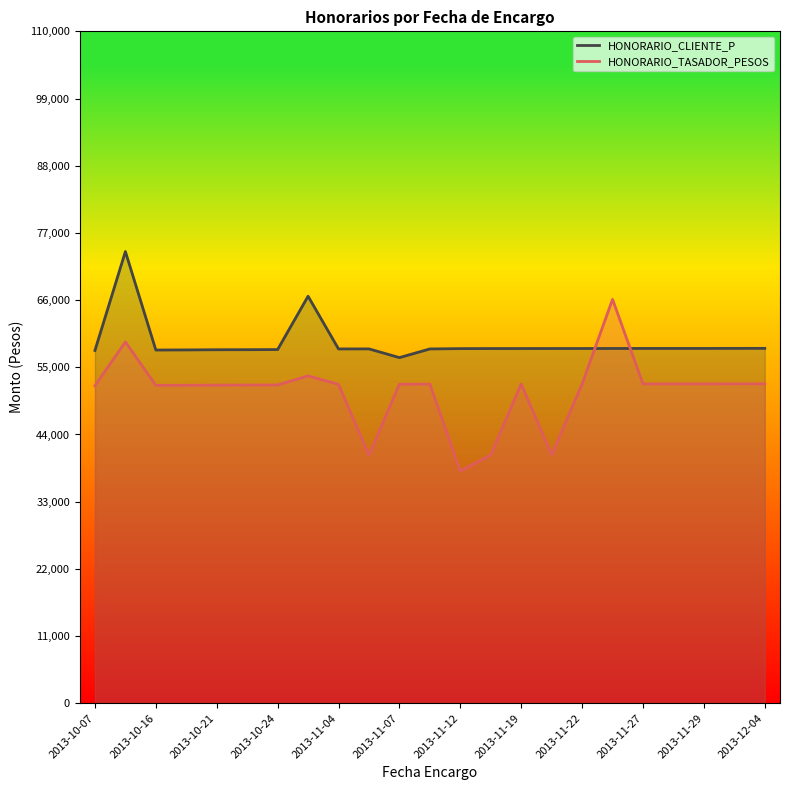

What is the difference between the maximum and minimum values in the HONORARIO_TASADOR_PESOS series?

28115.3